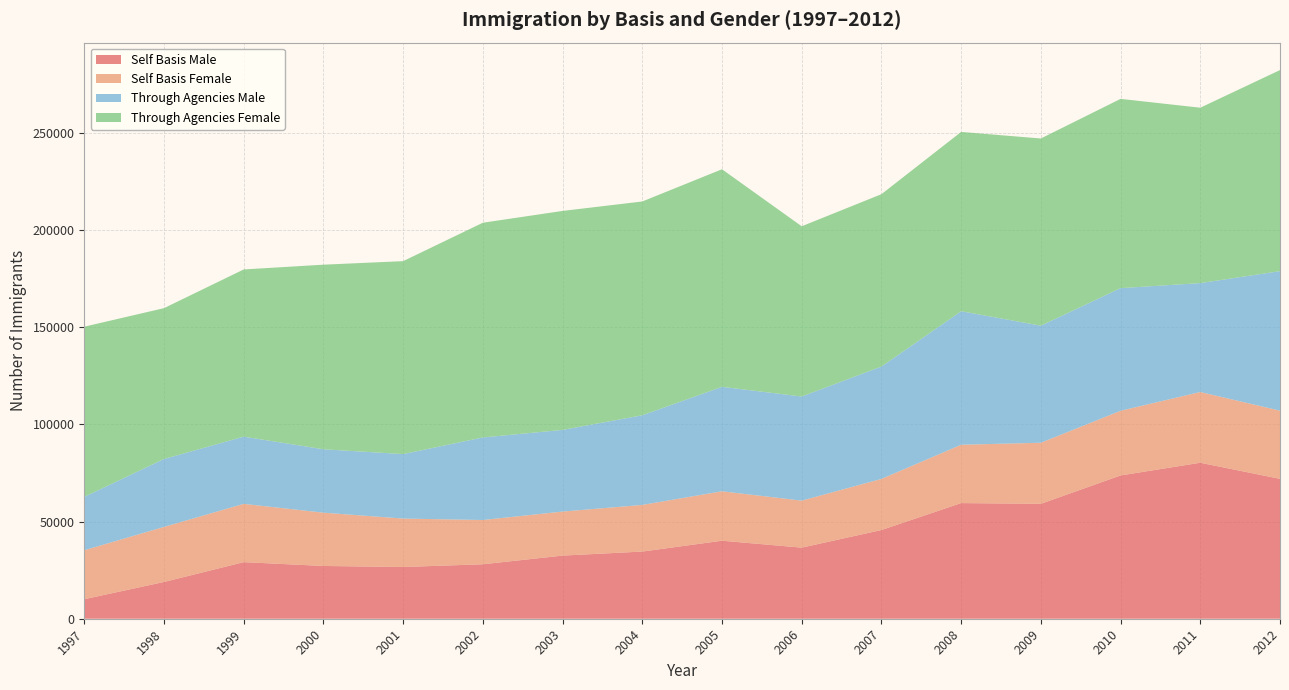

Reading left to right, transcribe all the data shown in this chart.

Self Basis Male: 10048	18918	29123	27157	26620	28030	32487	34563	40146	36579	45646	59504	59137	73735	80267	71979
Self Basis Female: 25185	28335	29985	27416	24920	22769	22662	24000	25437	24192	26298	30022	31422	33274	36401	35086
Through Agencies Male: 27504	34949	34597	32636	33187	42492	42021	46136	53750	53591	57830	68728	60244	63115	56040	71805
Through Agencies Female: 87546	77614	86030	94979	99280	110482	112676	110010	111957	87586	88685	92245	96323	97383	90253	103461